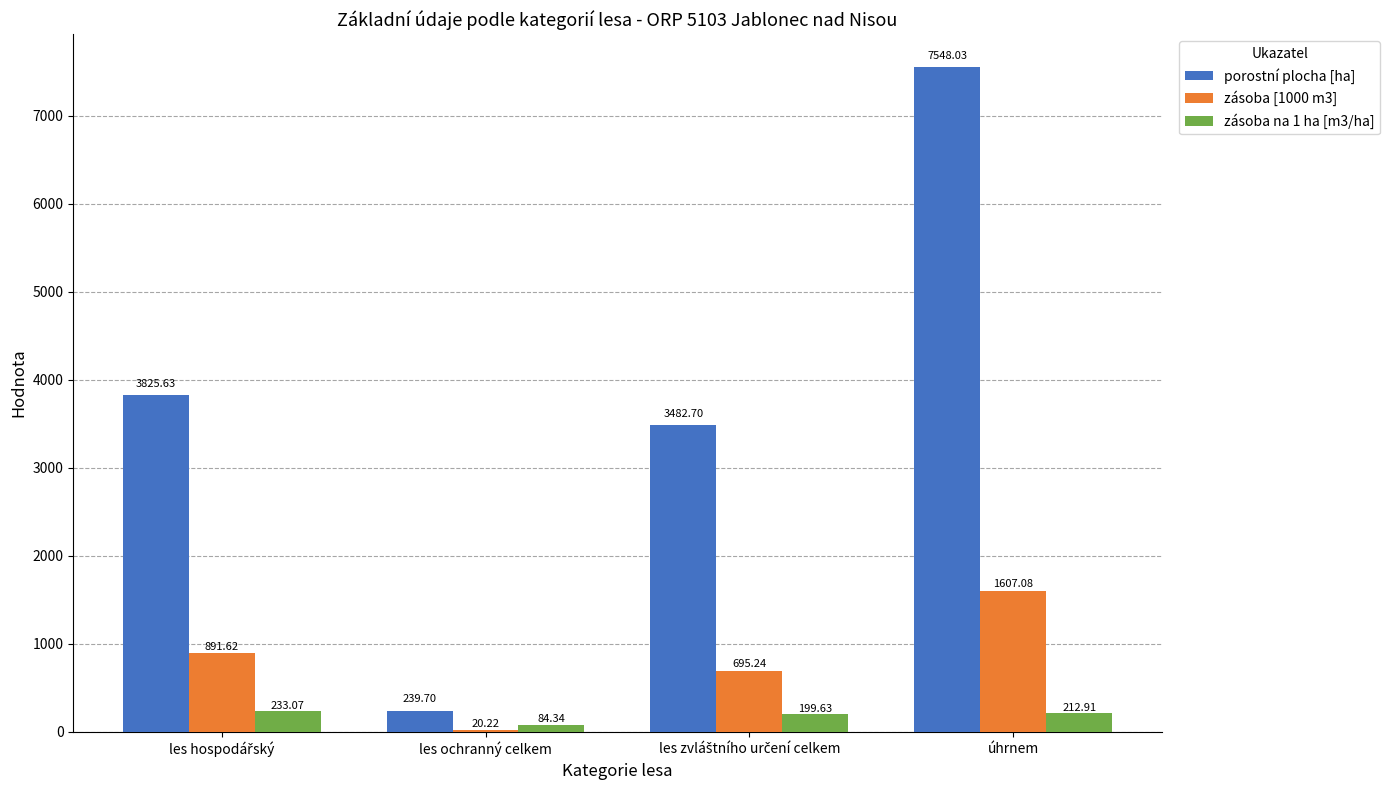

At which category is the sum across all series the highest?

úhrnem